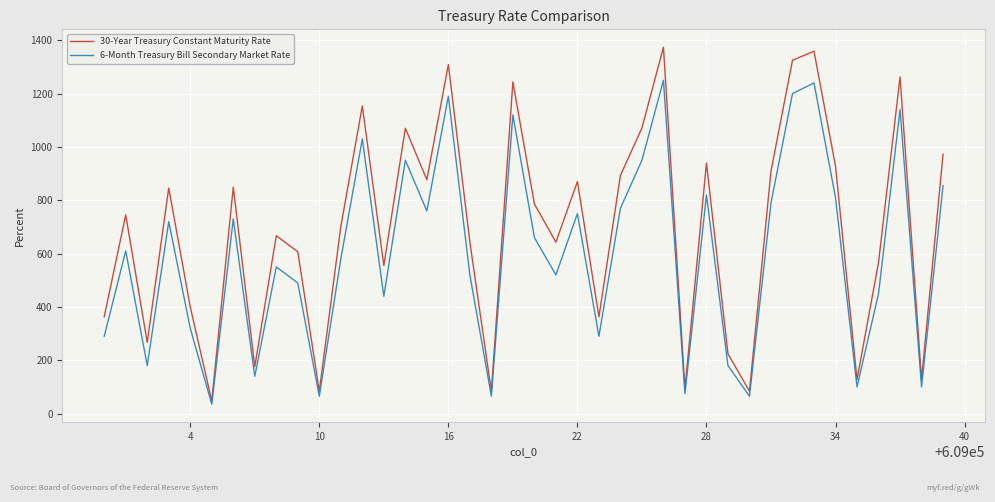

What is the minimum value shown in the chart?

35